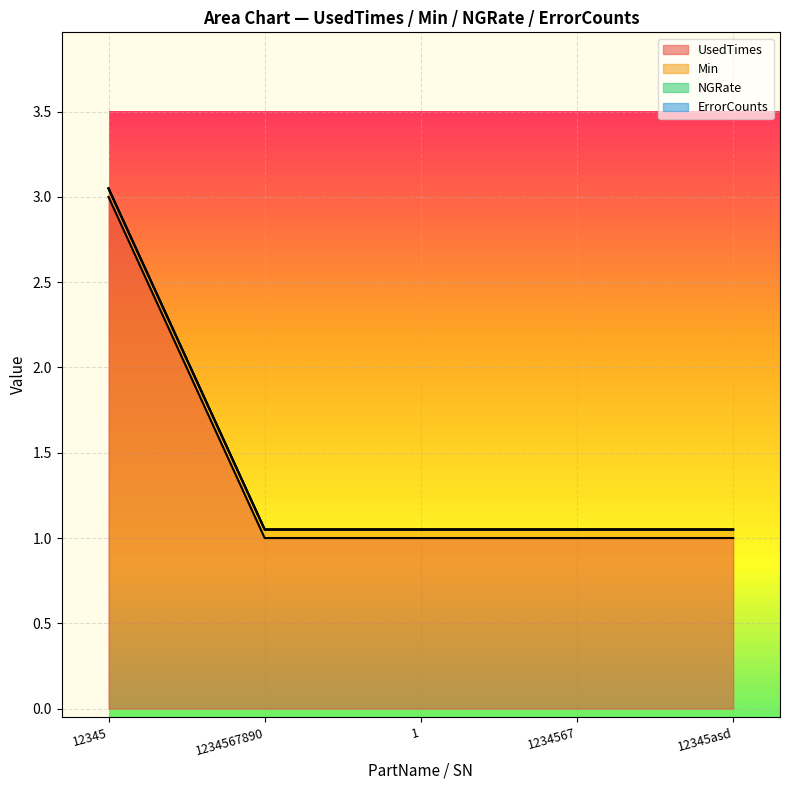

What are all the series names shown in the legend?

UsedTimes, Min, NGRate, ErrorCounts